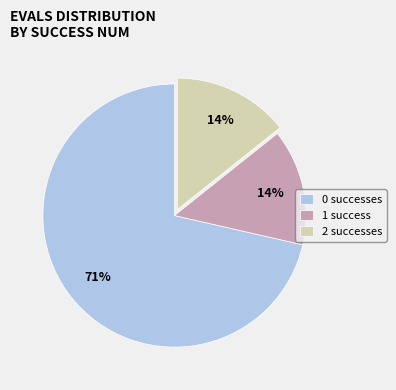

Combined, do 1 success and 0 successes account for over 50%?

Yes